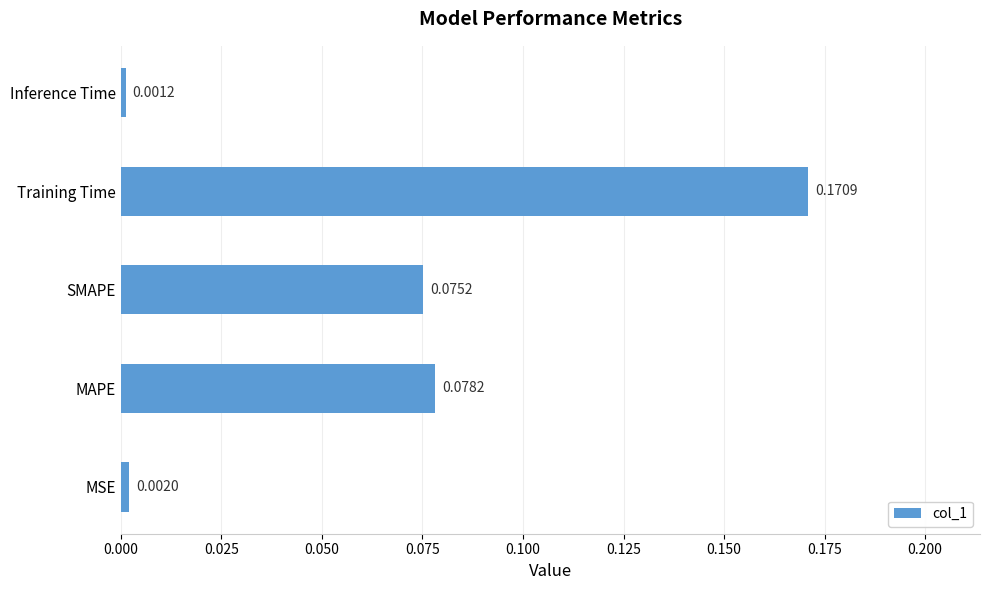

Where is the data nearest to the value 0?

Inference Time